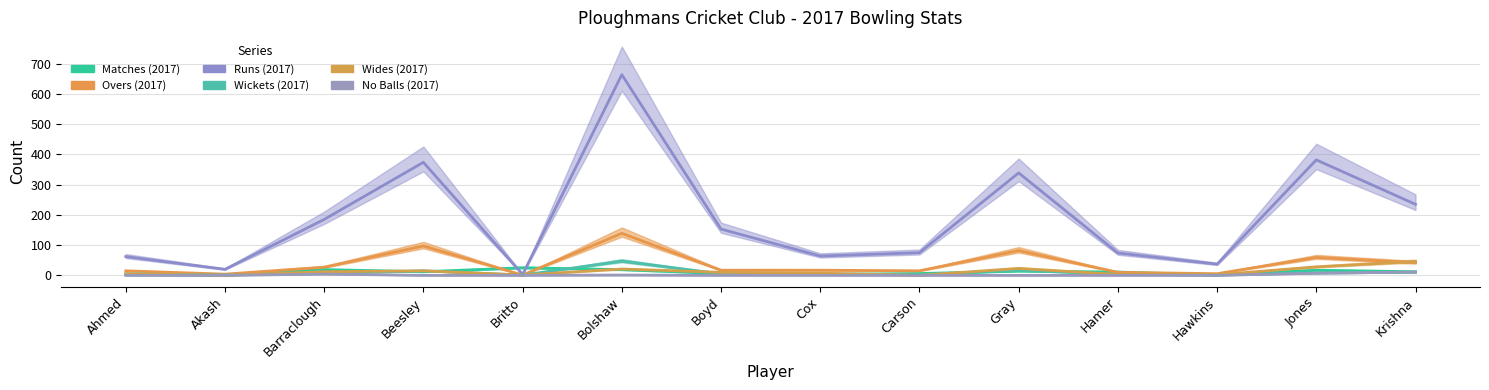

At which label does Matches (2017) reach its minimum?

Akash